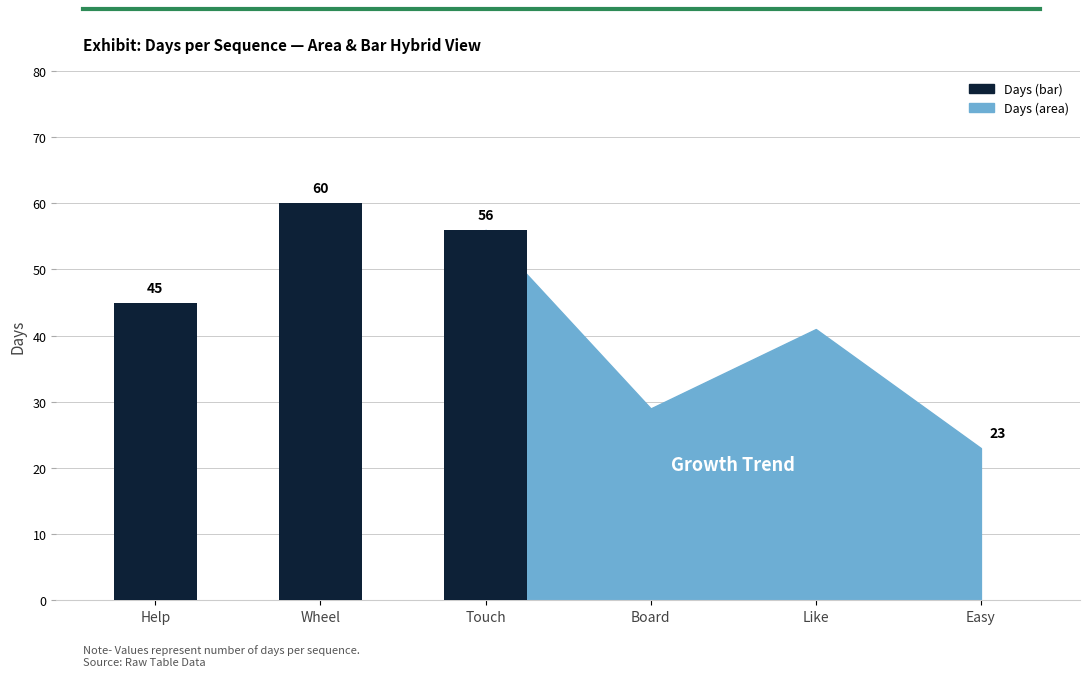

Where is the data nearest to the value 41?

5